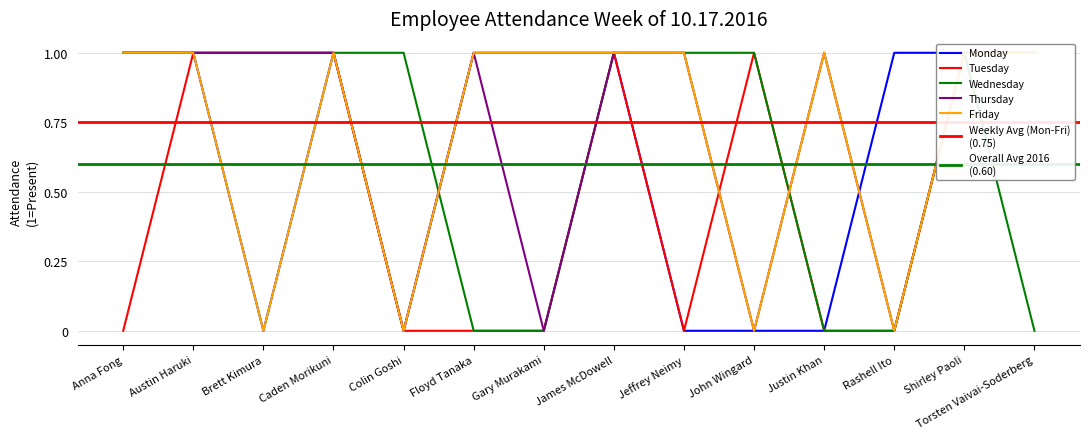

How many interior local peaks does the Thursday series have?

2